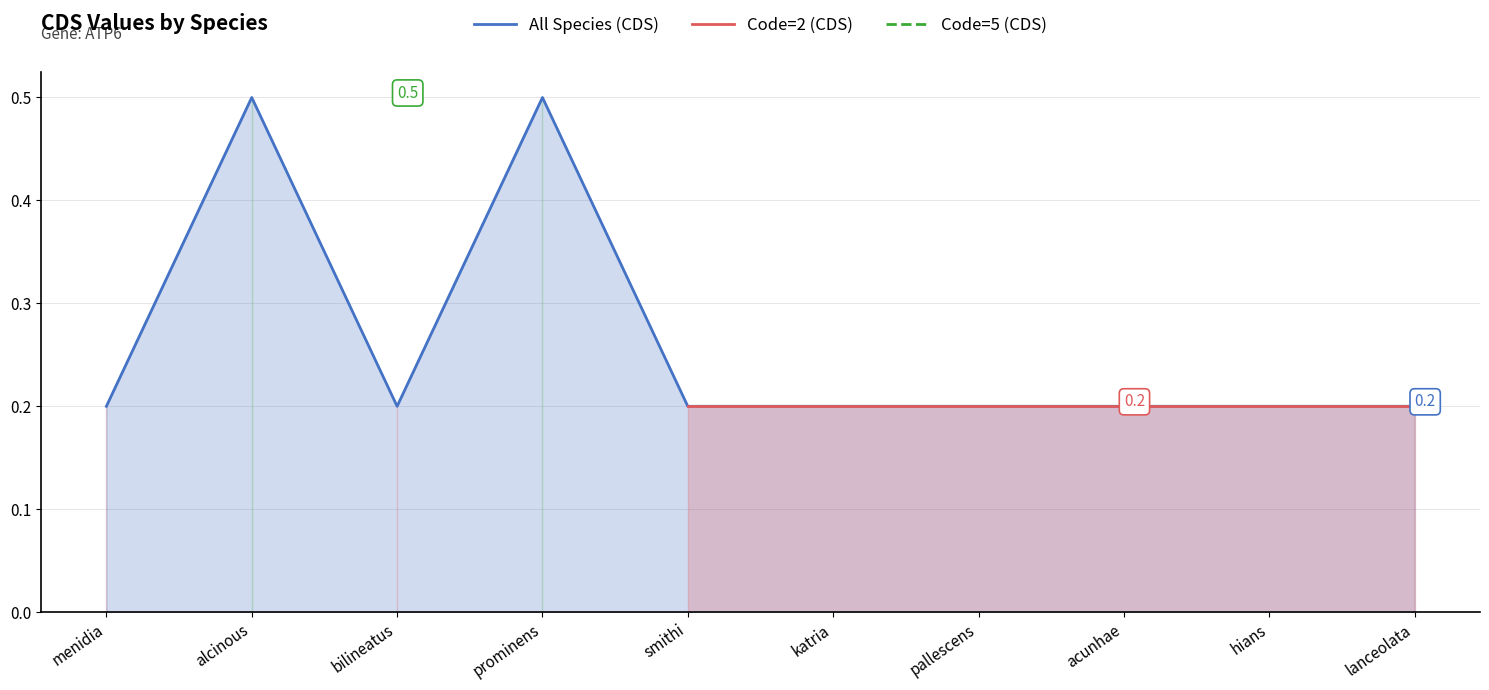

True or false: Code=5 (CDS) and Code=2 (CDS) cross at least once.

False